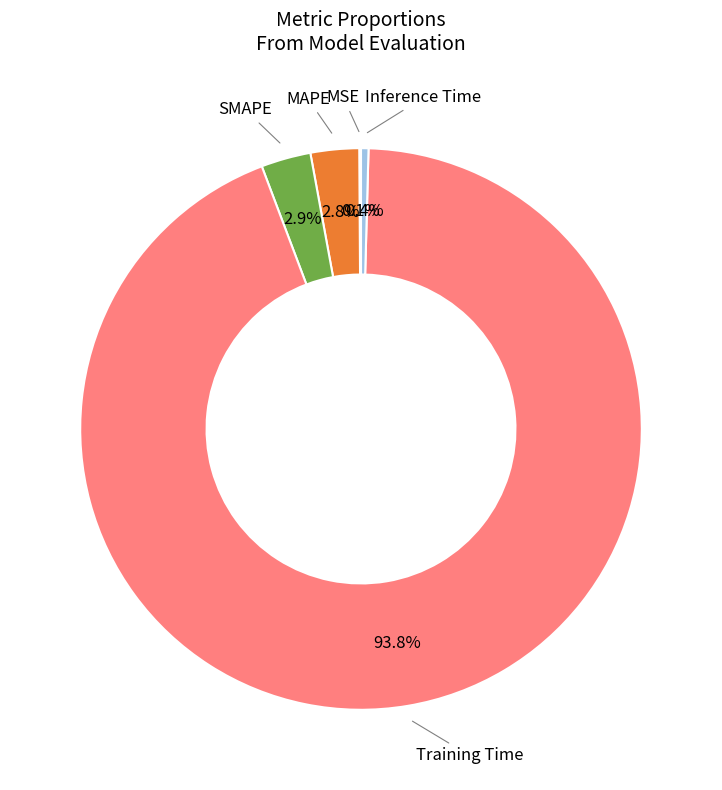

Is there a majority slice in this chart?

Yes